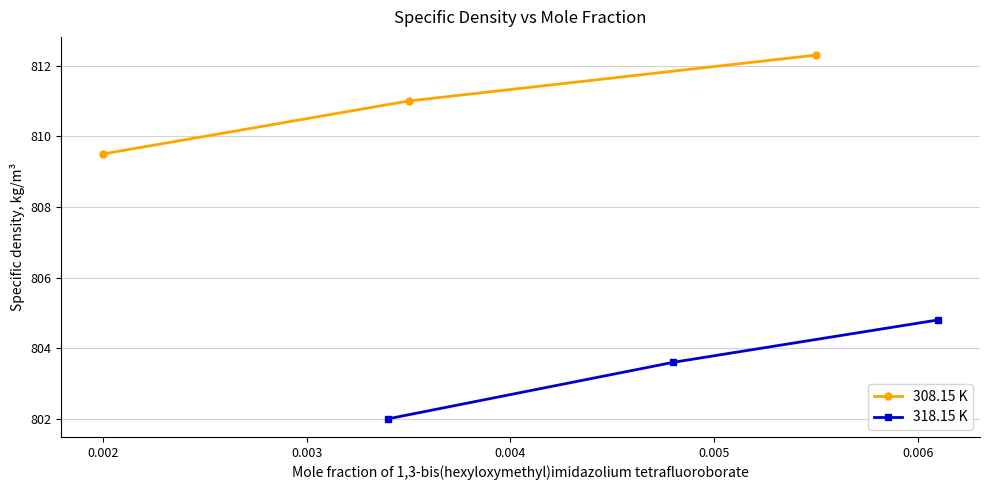

What is the sum of all 318.15 K values?

2410.4